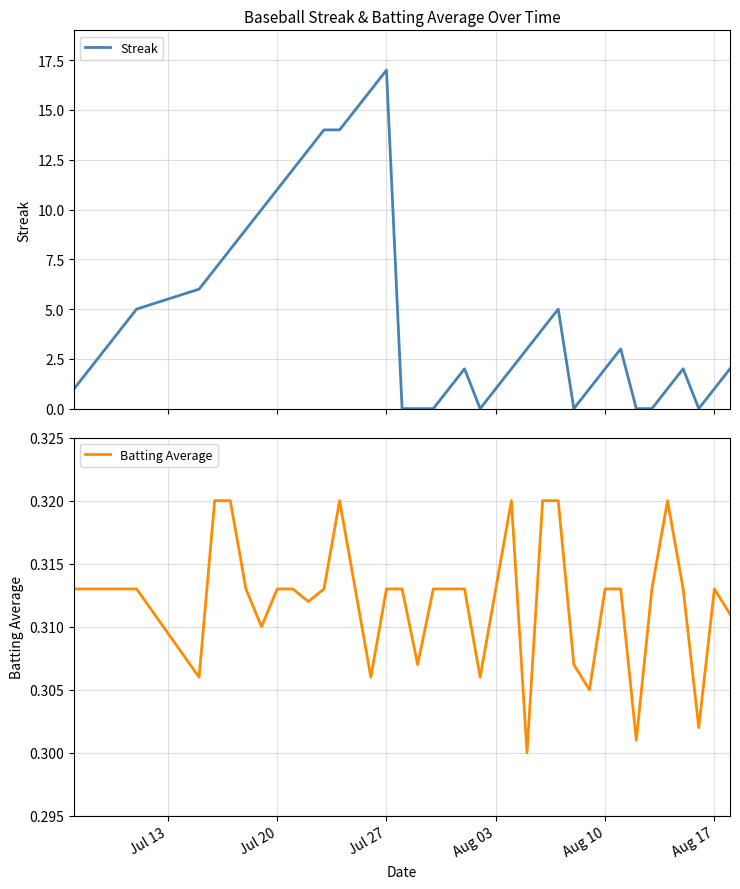

List the series in order of their peak value, lowest first.

Batting Average, Streak